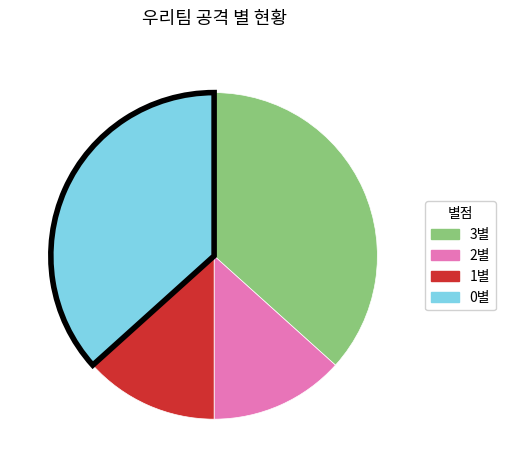

Does any single category account for the majority?

No